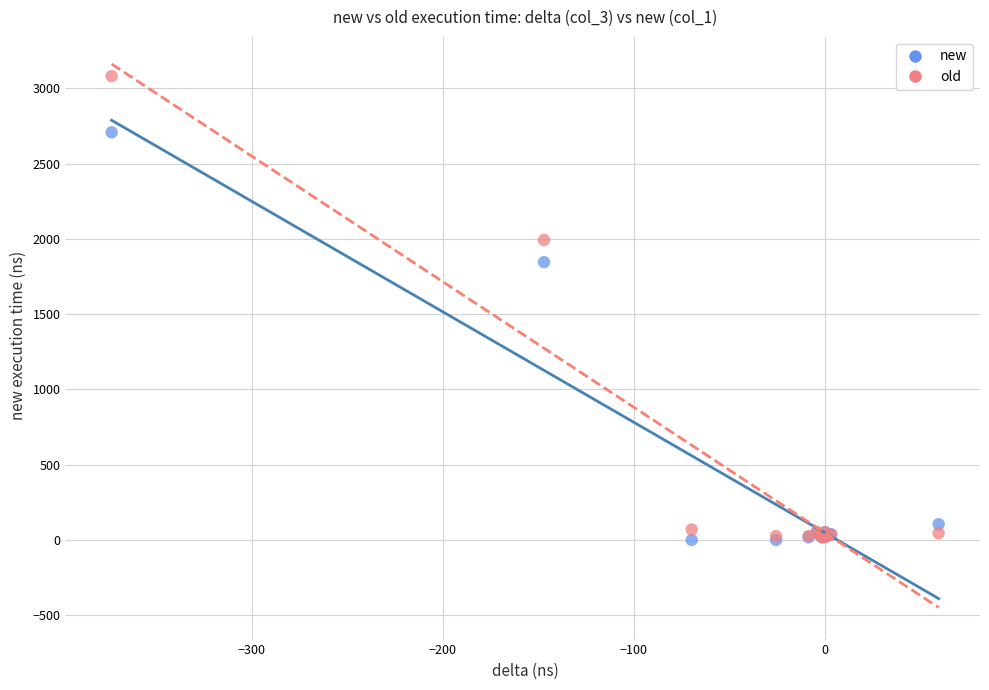

What are all the series names shown in the legend?

new, old